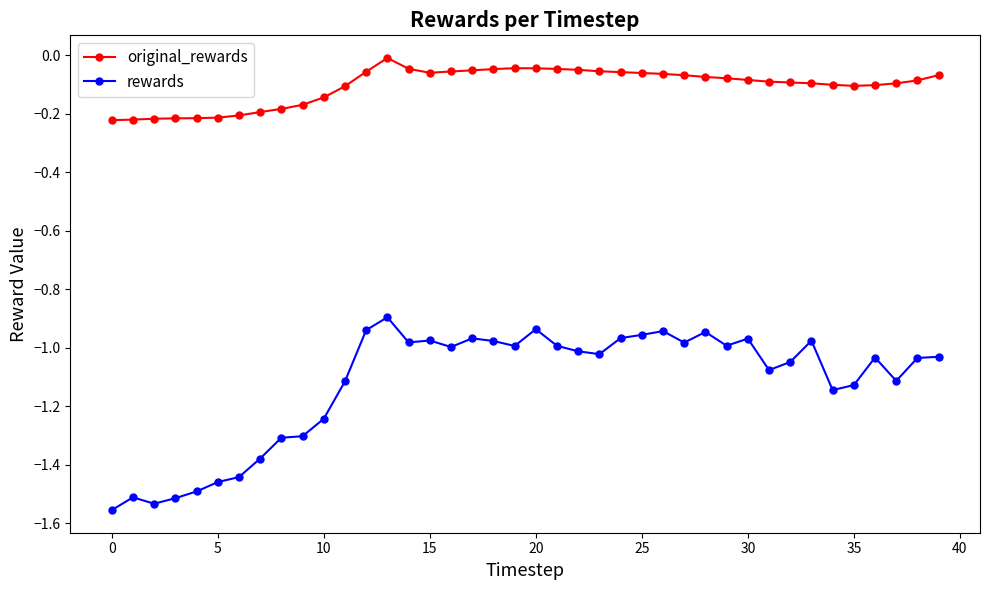

List the series in order of their peak value, highest first.

original_rewards, rewards